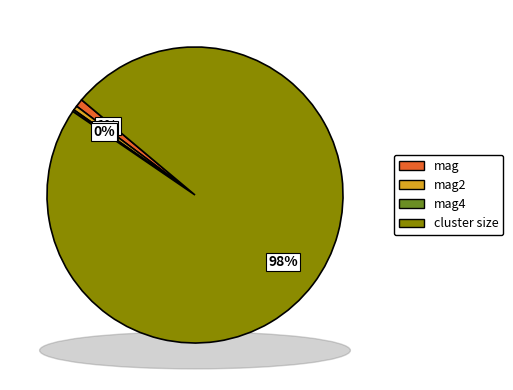

Is there a majority slice in this chart?

Yes